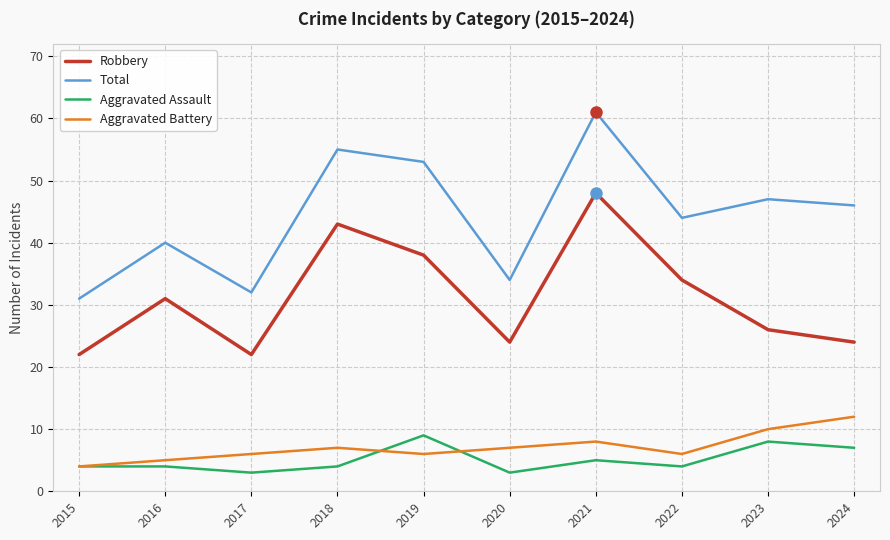

Reading left to right, extract all data points from this chart.

Robbery: 22	31	22	43	38	24	48	34	26	24
Total: 31	40	32	55	53	34	61	44	47	46
Aggravated Assault: 4	4	3	4	9	3	5	4	8	7
Aggravated Battery: 4	5	6	7	6	7	8	6	10	12